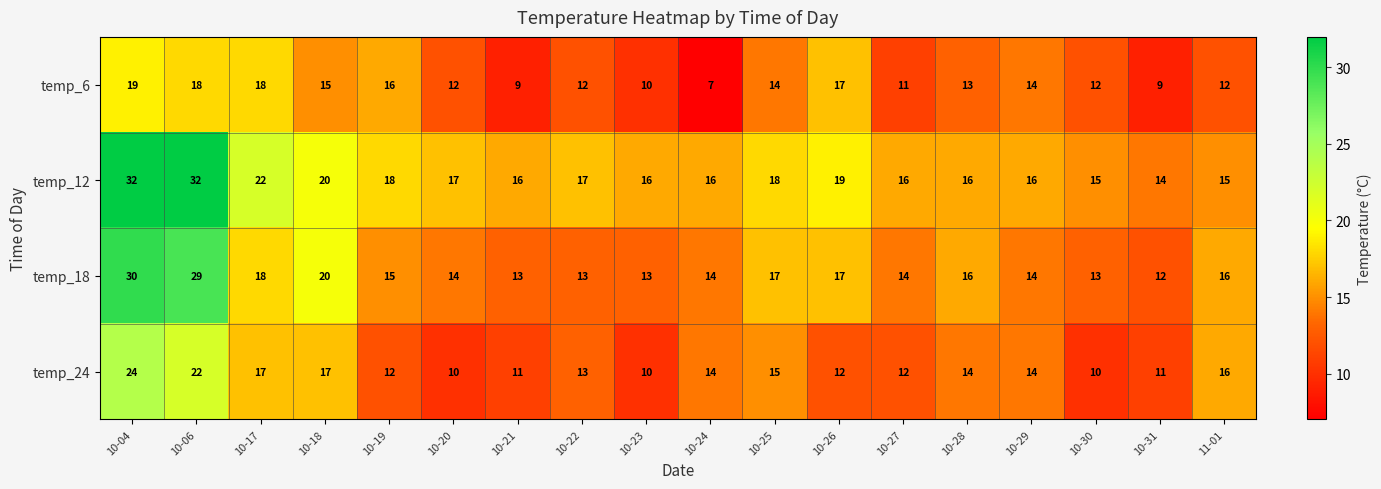

The temp_18 series shows 30 at 10-04. True or false?

True